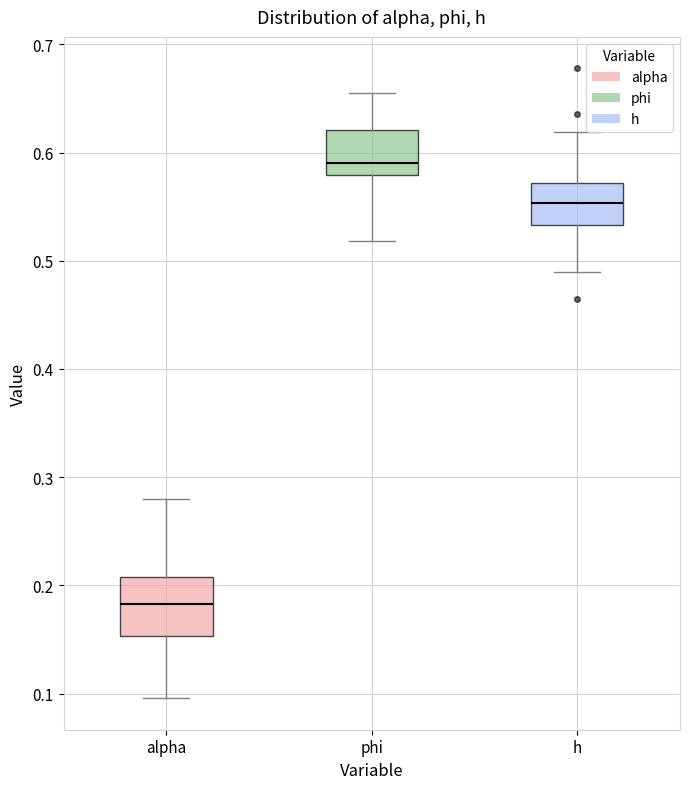

Reading left to right, read every box against the y-axis: the position of its median line, the range the box covers, and the ends of its whiskers. The values are not printed on the chart, so give them approximately, as read against the axis.

alpha: median 0.18, box 0.15 to 0.21, whiskers 0.10 to 0.28
phi: median 0.59, box 0.58 to 0.62, whiskers 0.52 to 0.66
h: median 0.55, box 0.53 to 0.57, whiskers 0.49 to 0.62